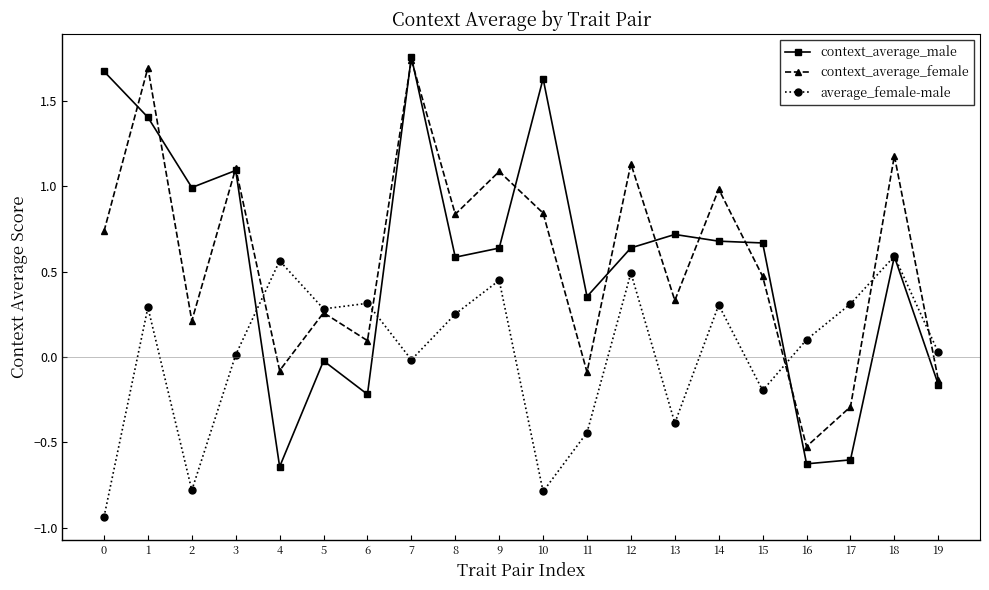

What is the total value across all series at 12?

2.3